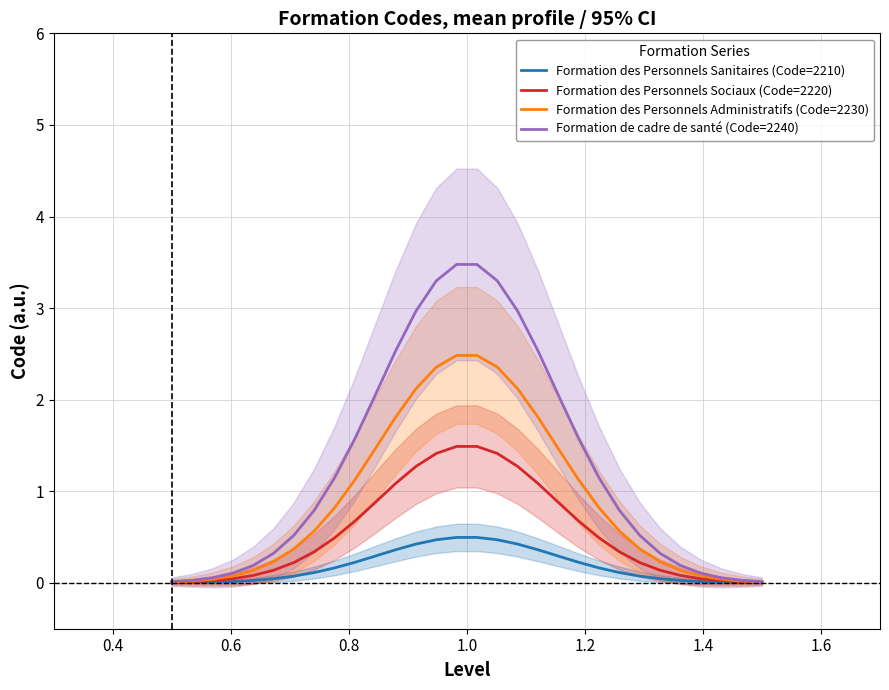

What is the maximum value for Formation de cadre de santé (Code=2240)?

3.5